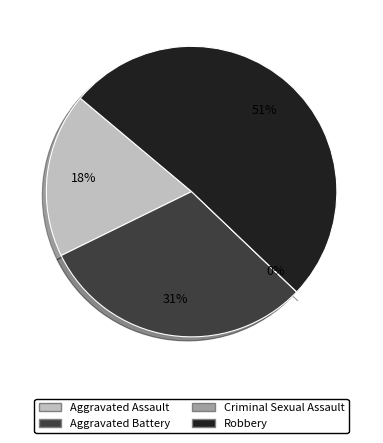

To the nearest percent, what is the difference between the largest and smallest slice percentages?

51%